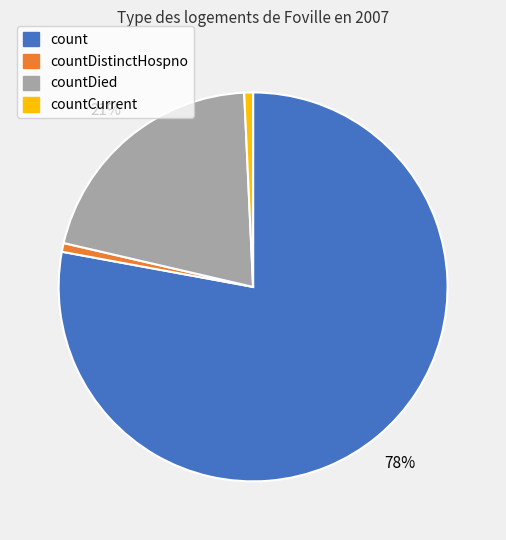

Does any single category account for the majority?

Yes